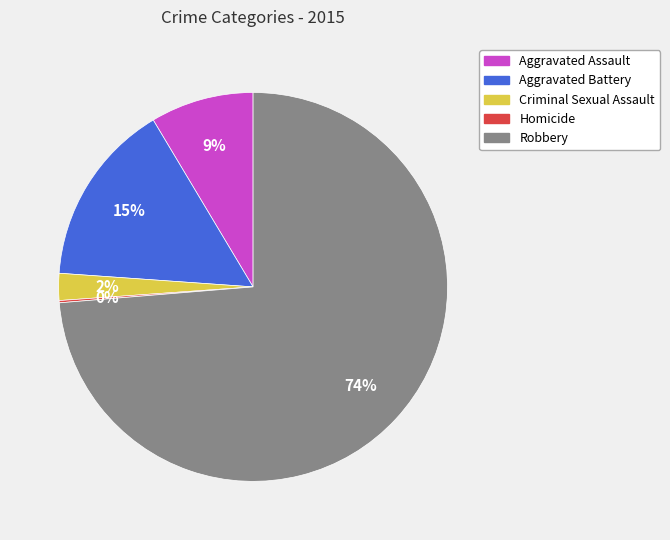

Which slice represents more than half of the pie?

Robbery